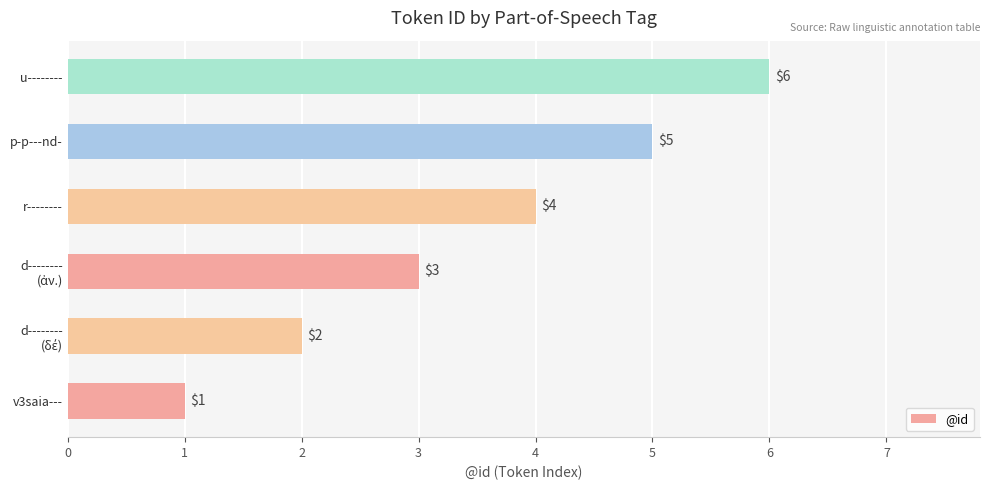

What is the change in value from v3saia--- to r--------?

+3